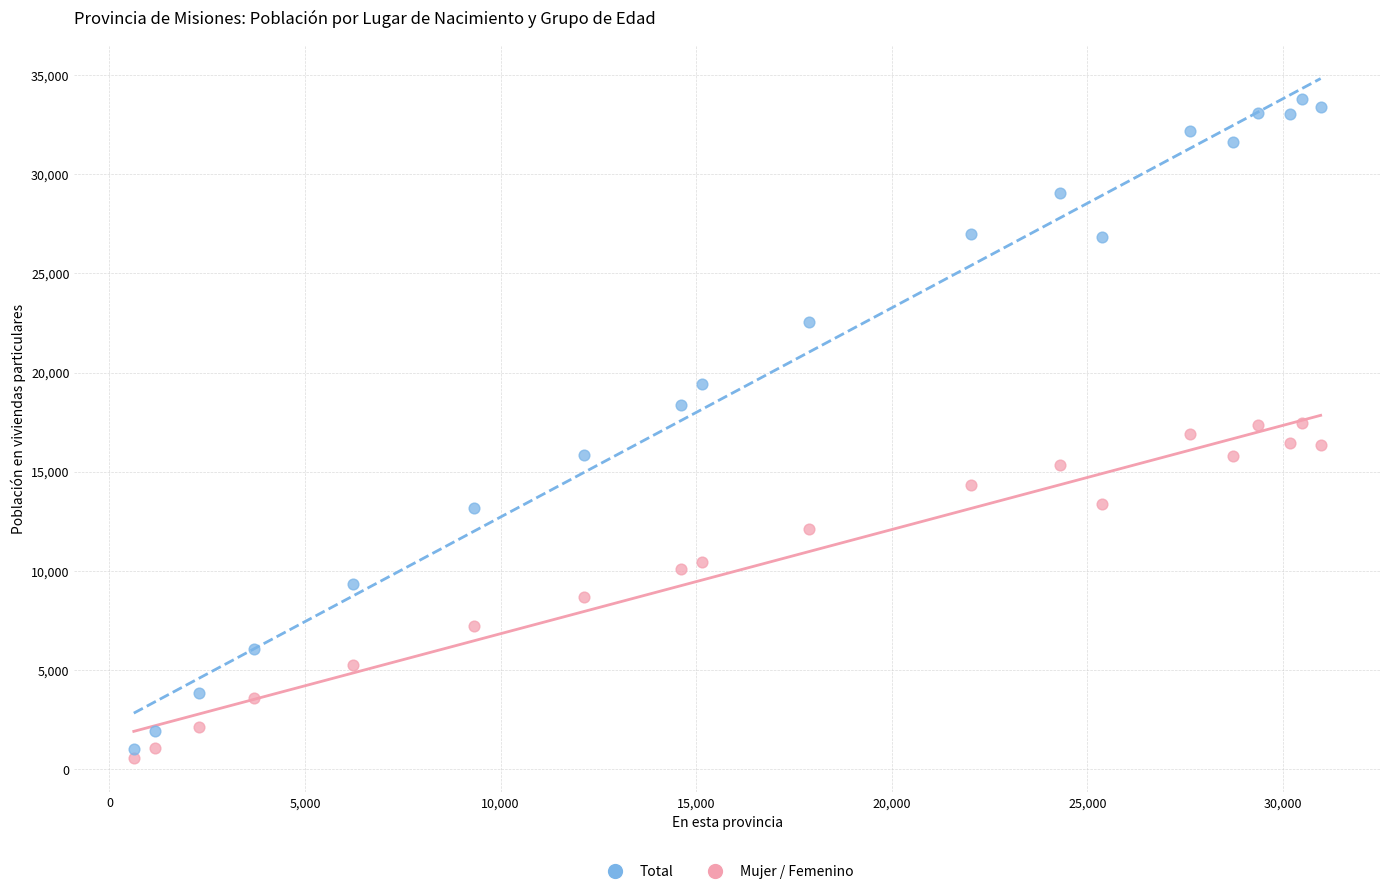

What are all the series names shown in the legend?

Total, Mujer / Femenino